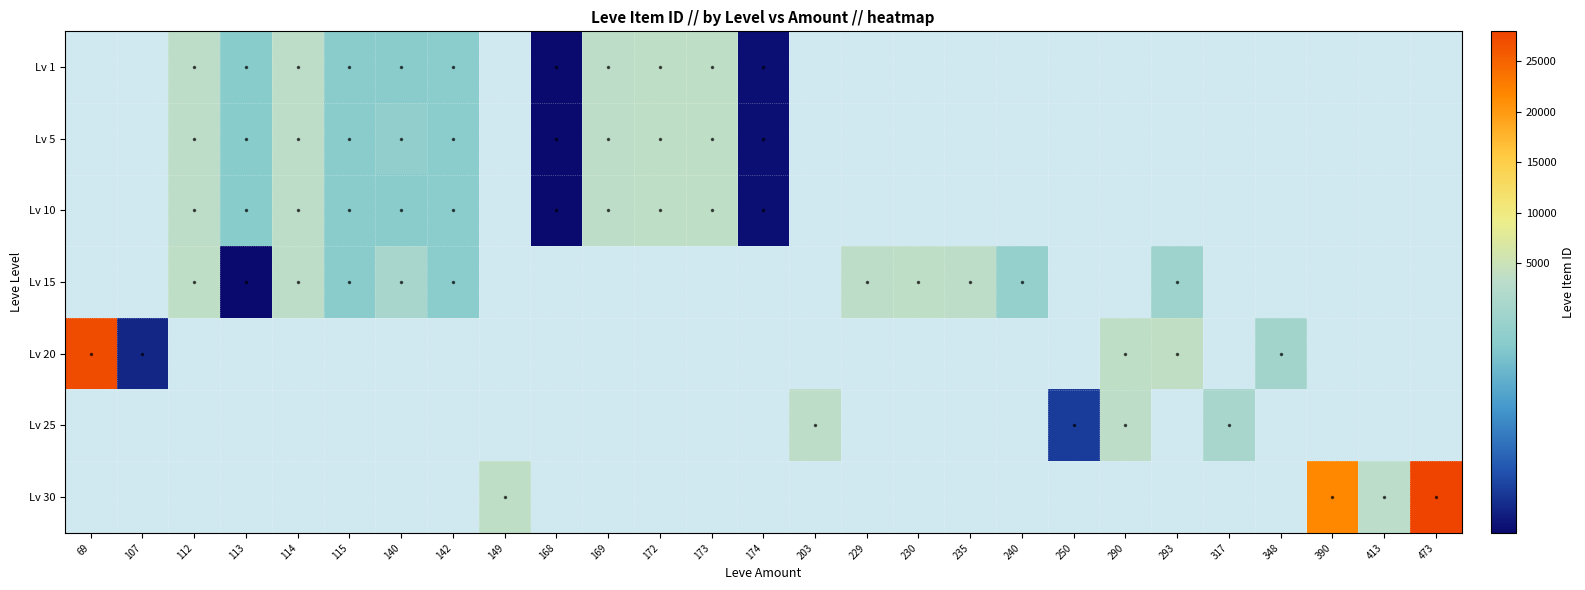

How many values in Lv 20 are above zero?

5